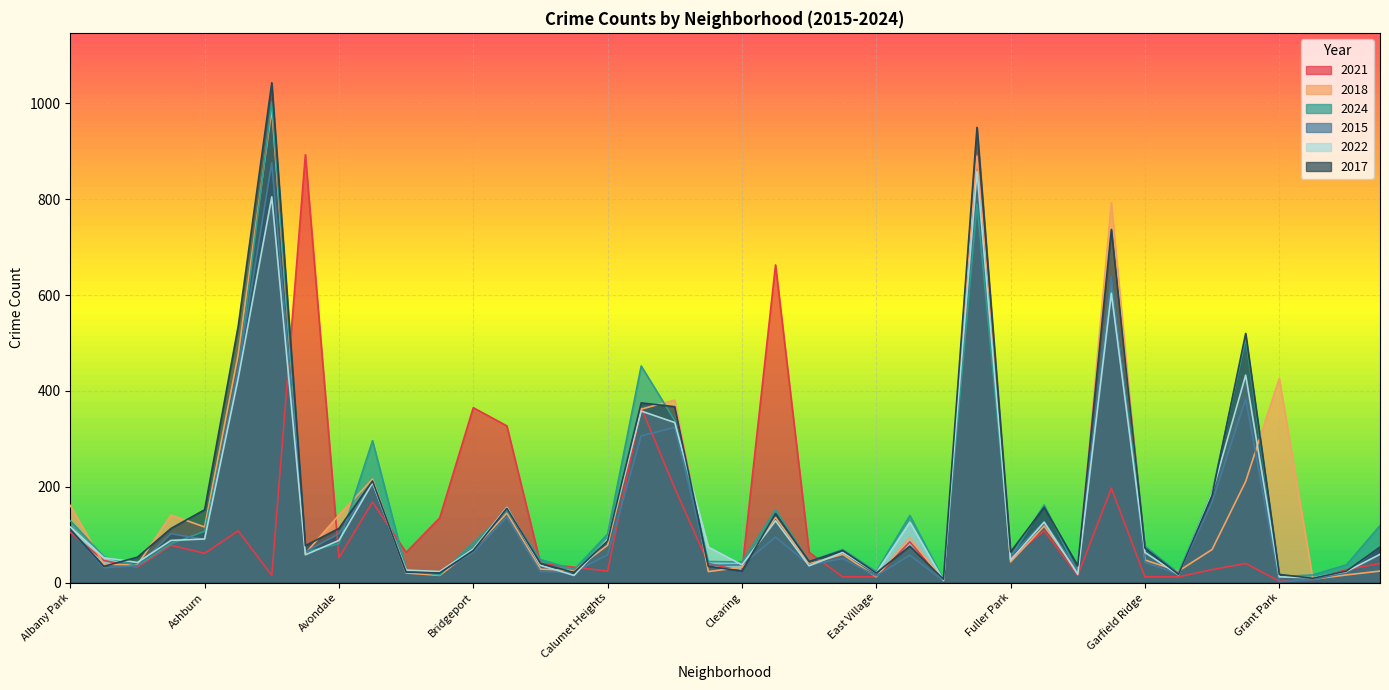

What is the difference between the 2022 values at Calumet Heights and Brighton Park?

67